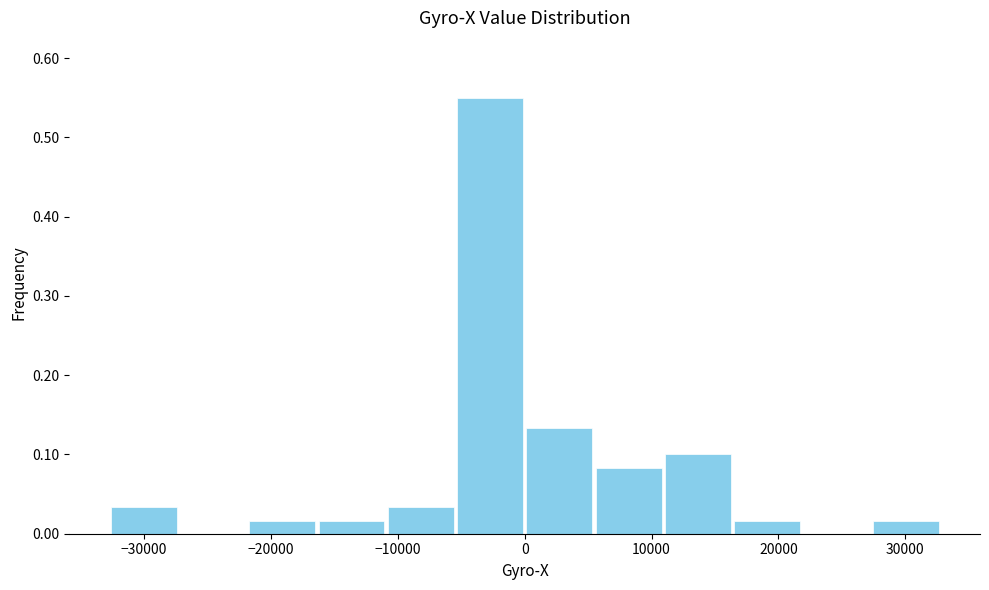

Reading left to right, transcribe this chart: for each bar, give the range it covers on the x-axis and its height. Neither the bar edges nor the heights are printed on the chart, so give them approximately, as read against the axes.

-33000 to -27000: 0.03
-27000 to -22000: 0
-22000 to -16000: 0.02
-16000 to -11000: 0.02
-11000 to -5000: 0.03
-5000 to 0: 0.55
0 to 5000: 0.13
5000 to 11000: 0.08
11000 to 16000: 0.10
16000 to 22000: 0.02
22000 to 27000: 0
27000 to 33000: 0.02